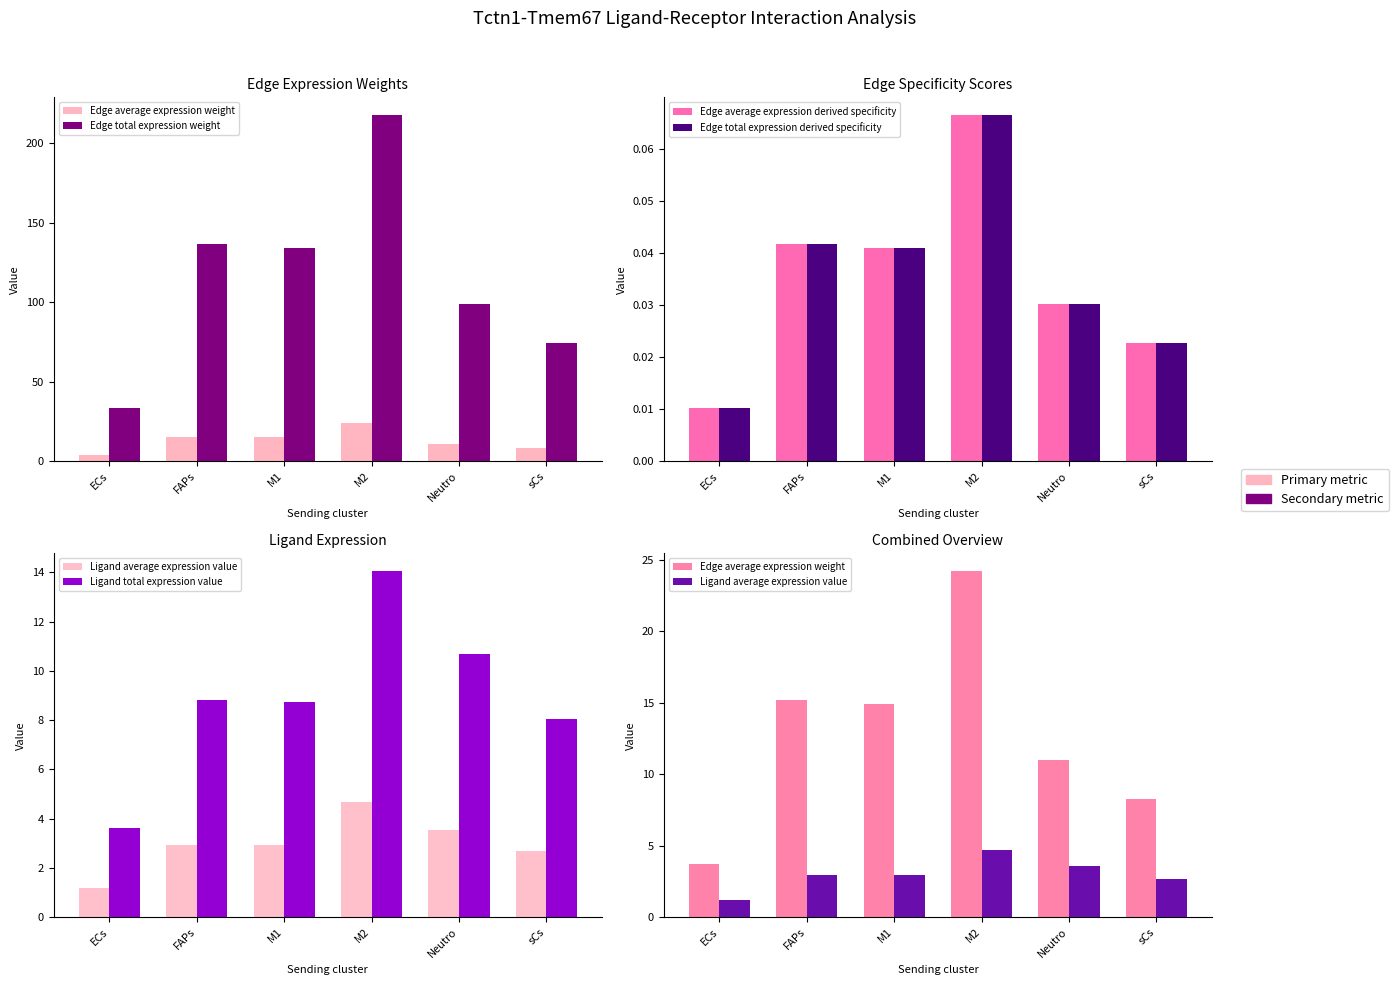

True or false: Edge total expression derived specificity has a value of 0.0 at ECs.

False